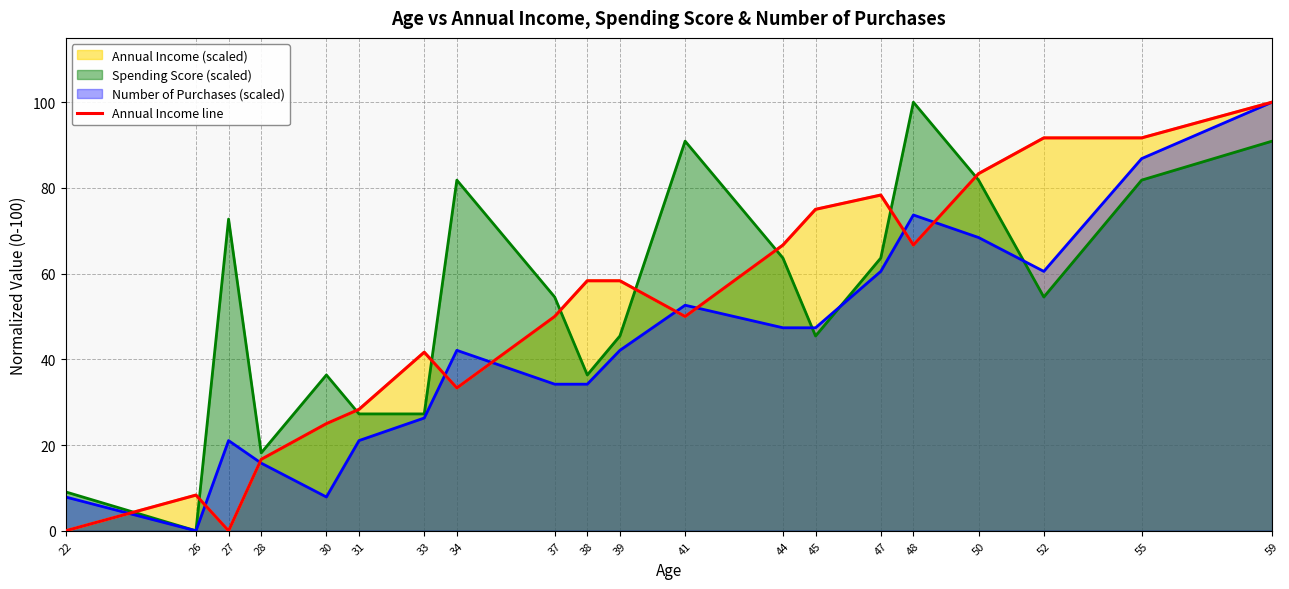

Does the chart have visible grid lines?

Yes